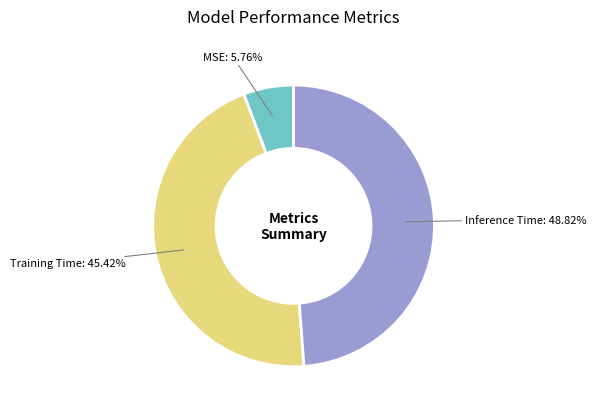

True or false: MSE accounts for 1% of the total.

False